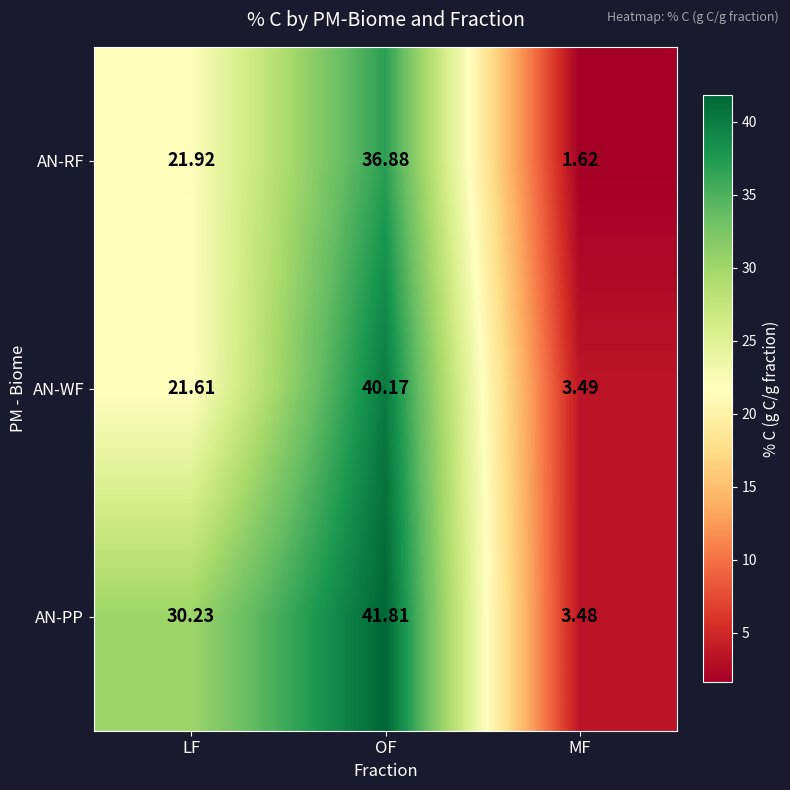

Which series has the largest range (max minus min)?

AN-PP